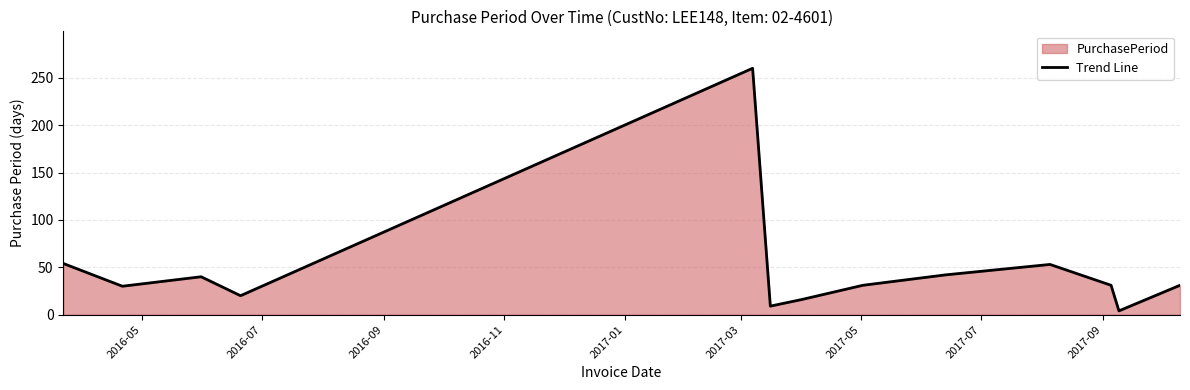

How many series are shown in this chart?

1